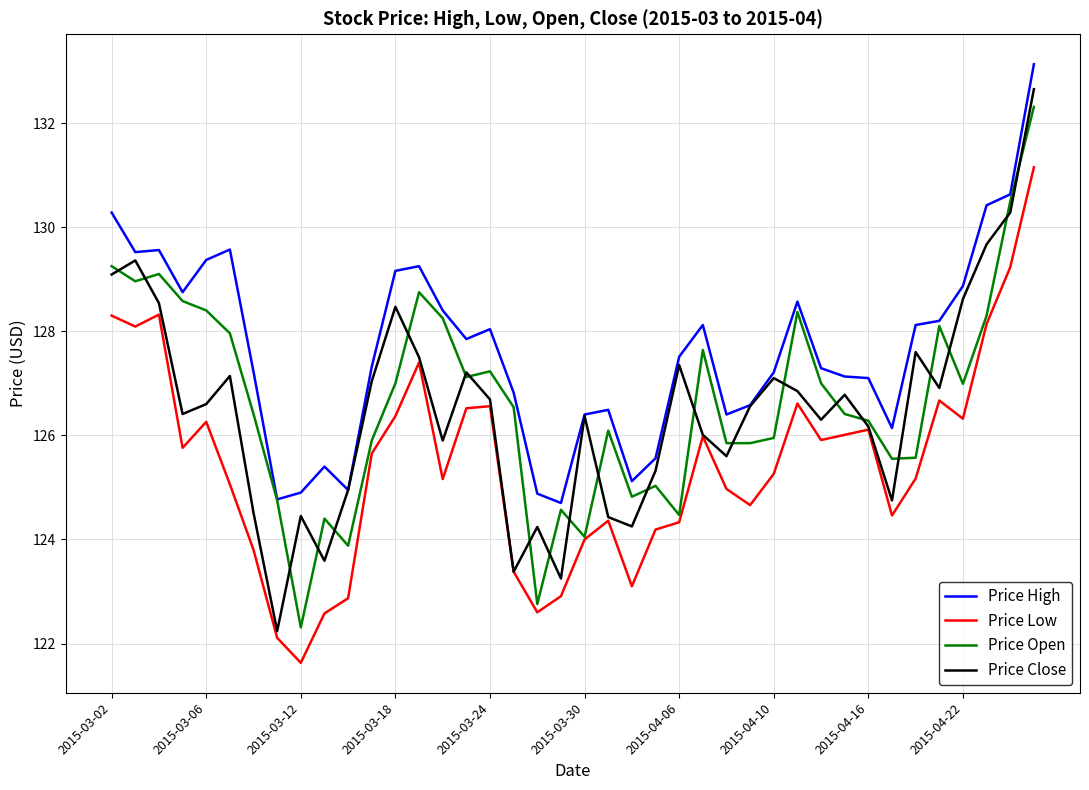

Count the number of categories in the chart.

40